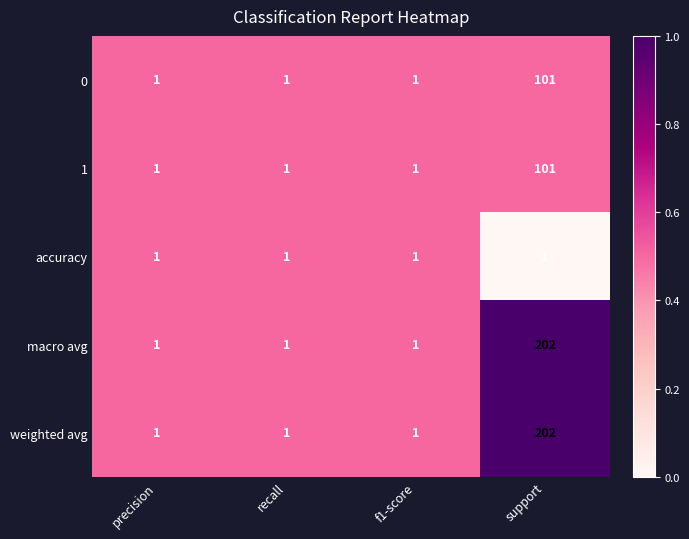

Reading left to right, what are all the values shown in this chart?

0: precision=1	recall=1	f1-score=1	support=101
1: precision=1	recall=1	f1-score=1	support=101
accuracy: precision=1	recall=1	f1-score=1	support=1
macro avg: precision=1	recall=1	f1-score=1	support=202
weighted avg: precision=1	recall=1	f1-score=1	support=202